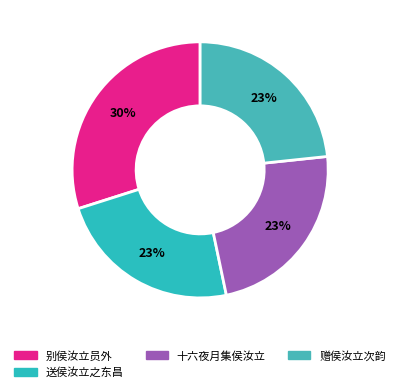

How many slices are in this pie chart?

4